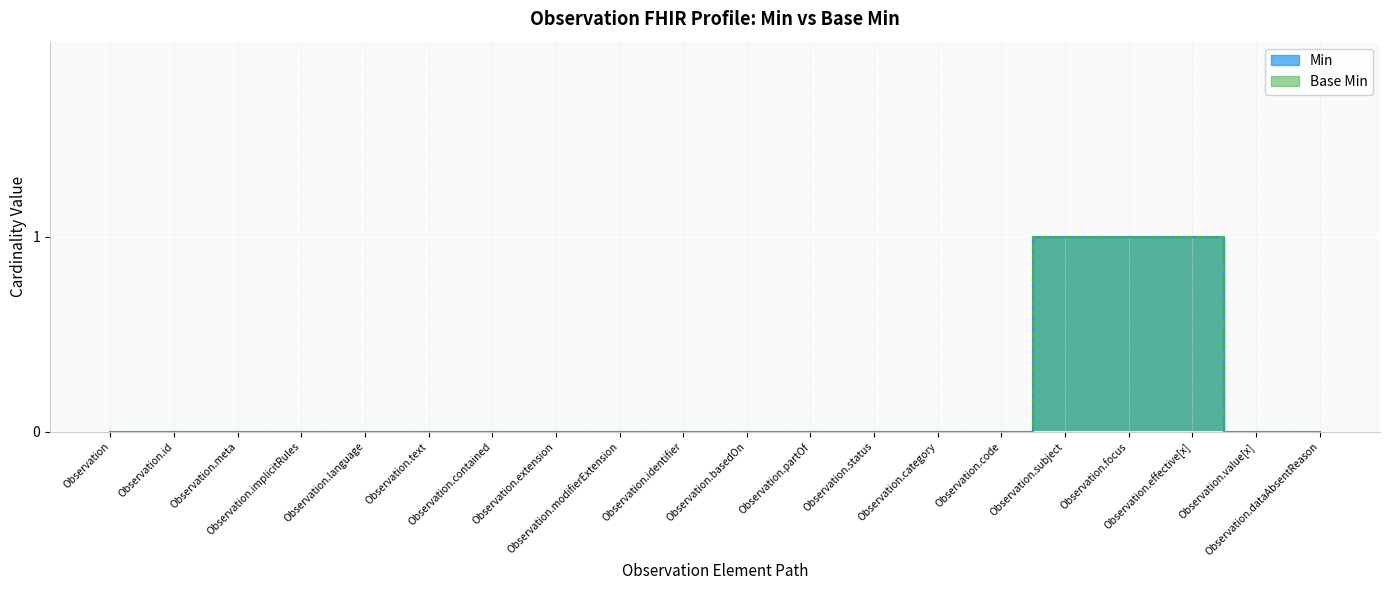

List the series in order of their peak value, highest first.

Min, Base Min